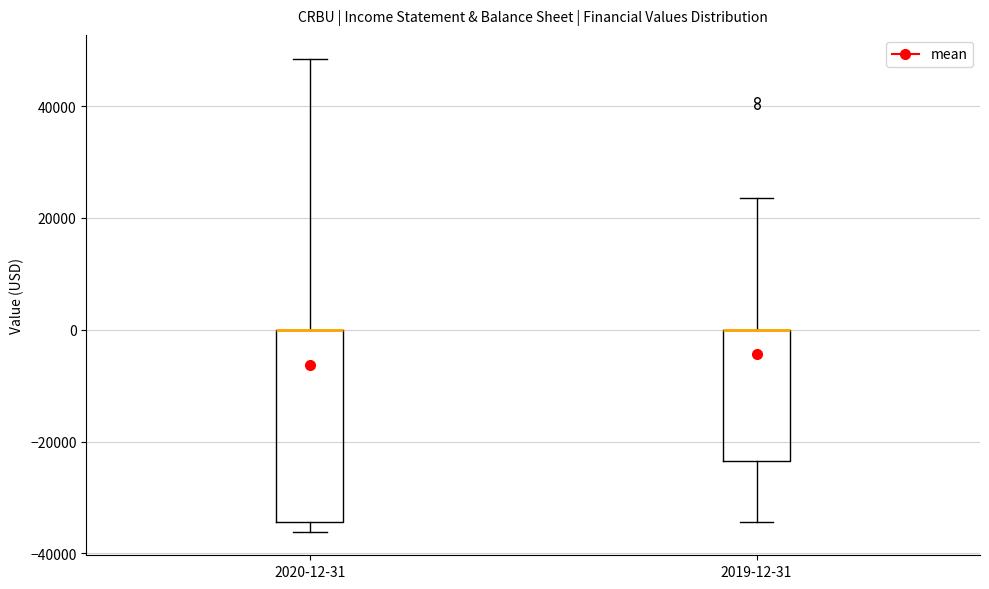

Reading left to right, read every box against the y-axis: the position of its median line, the range the box covers, and the ends of its whiskers. The values are not printed on the chart, so give them approximately, as read against the axis.

2020-12-31: median 0 (drawn on the box's upper edge), box -34000 to 0, whiskers -36000 to 48000
2019-12-31: median 0 (drawn on the box's upper edge), box -24000 to 0, whiskers -34000 to 24000